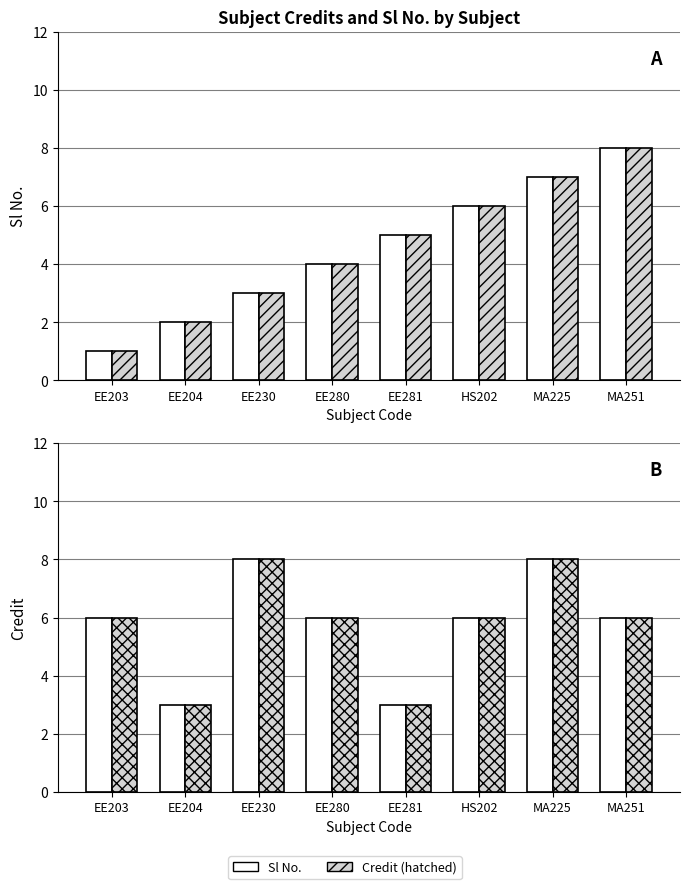

Rank the series at HS202 from lowest to highest value.

Sl No., Sl No. (alt), Credit, Credit (hatched)